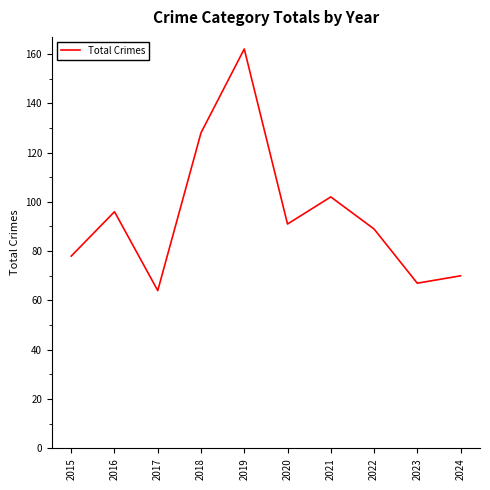

Count the number of categories in the chart.

10